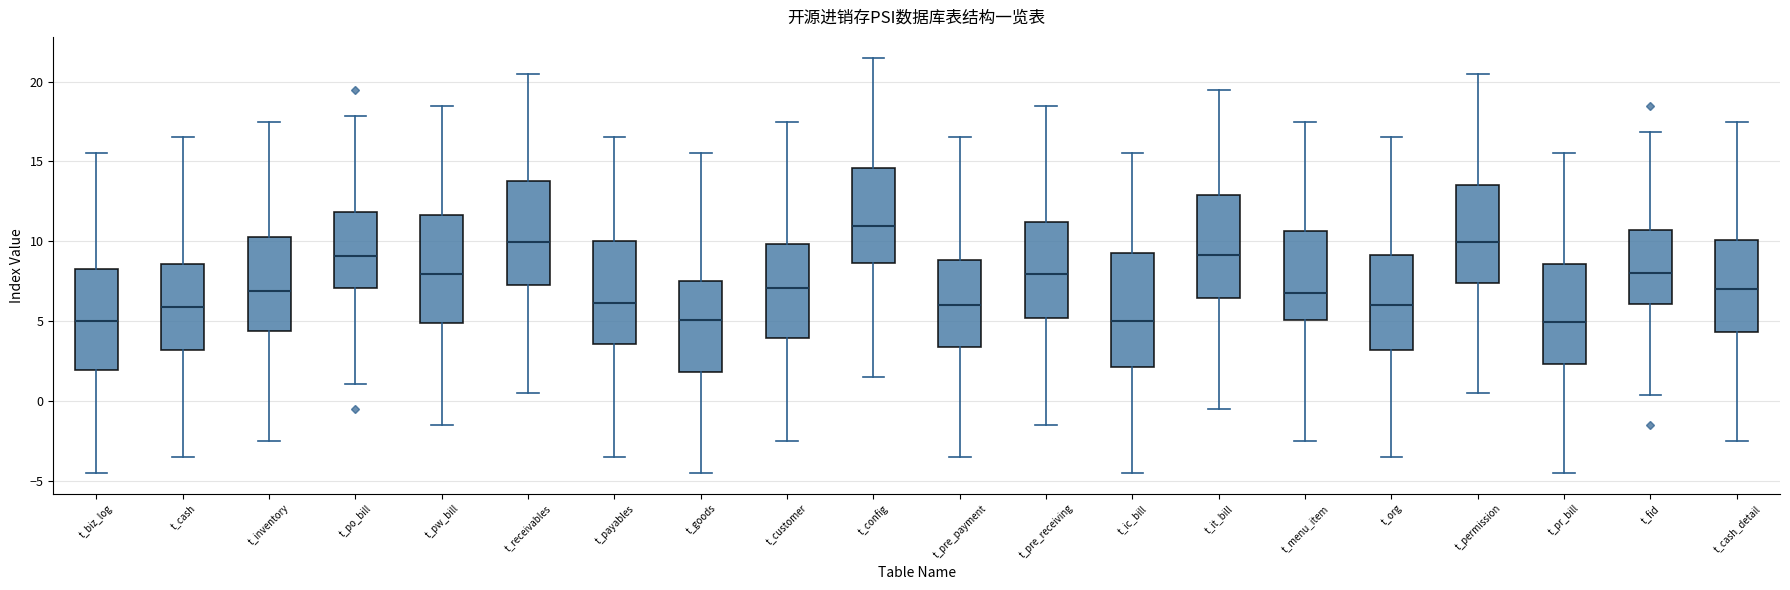

Which box's median line is the highest?

t_config